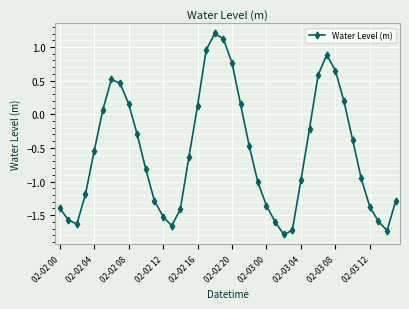

What is the greatest value displayed?

1.2